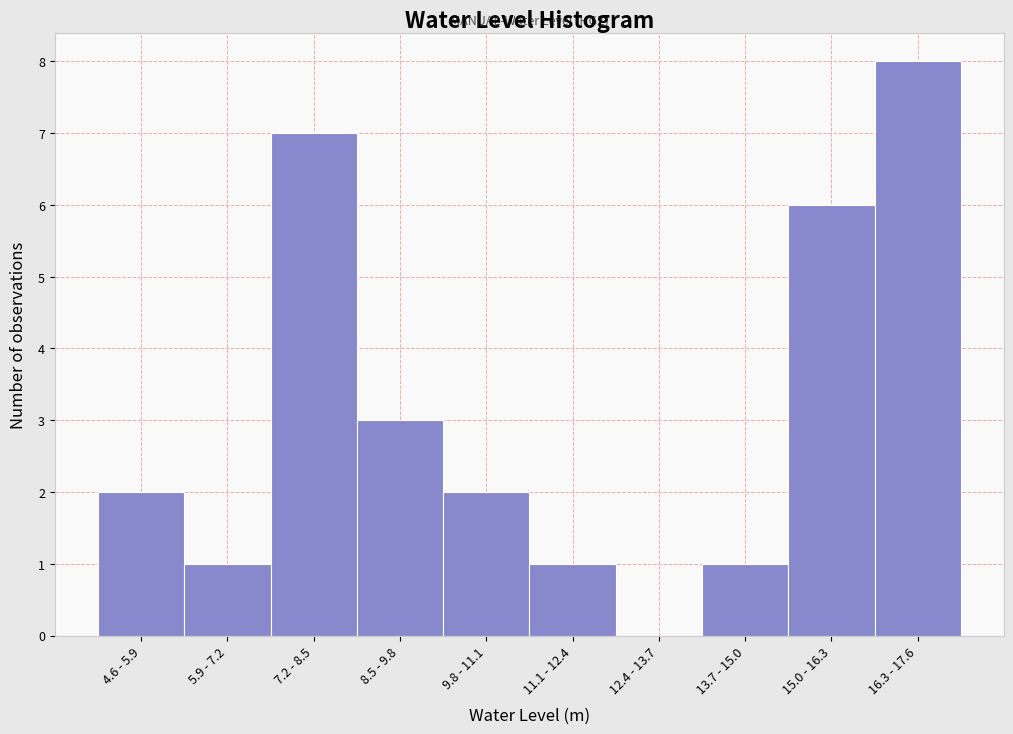

Reading left to right, what are all the values shown in this chart?

4.6 - 5.9=2	5.9 - 7.2=1	7.2 - 8.5=7	8.5 - 9.8=3	9.8 - 11.1=2	11.1 - 12.4=1	12.4 - 13.7=0	13.7 - 15.0=1	15.0 - 16.3=6	16.3 - 17.6=8